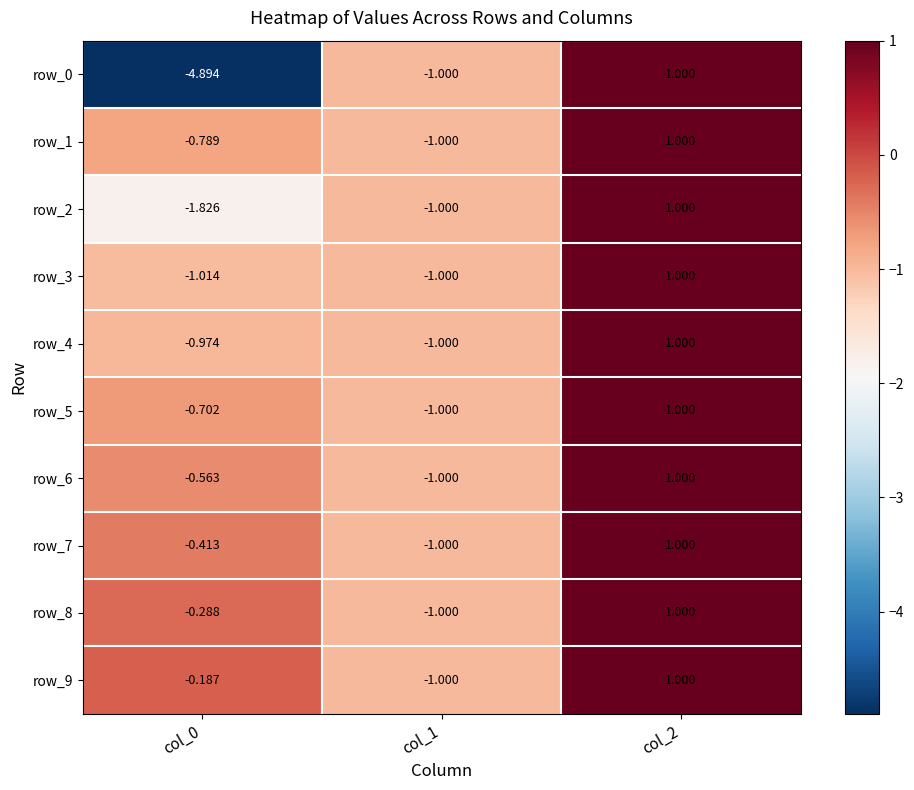

What is the total value across all series at col_1?

-10.0